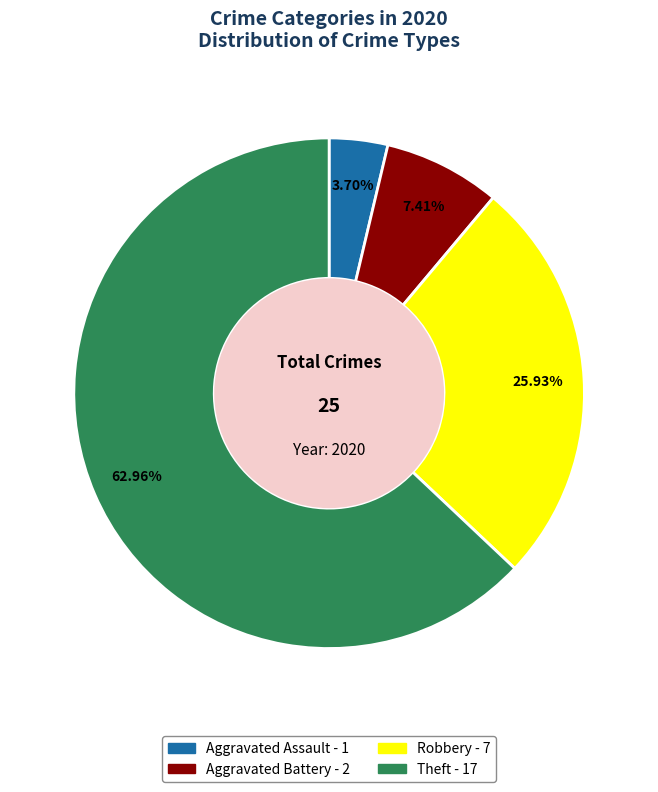

Is it true that Robbery is 26% of the pie?

True